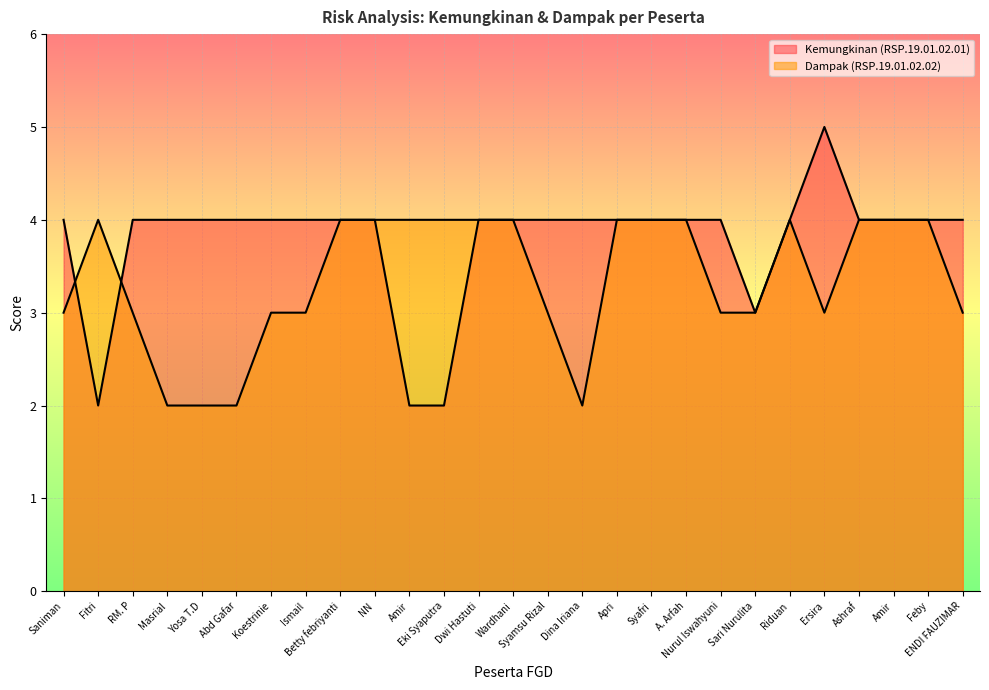

How many lines are shown in the chart?

2